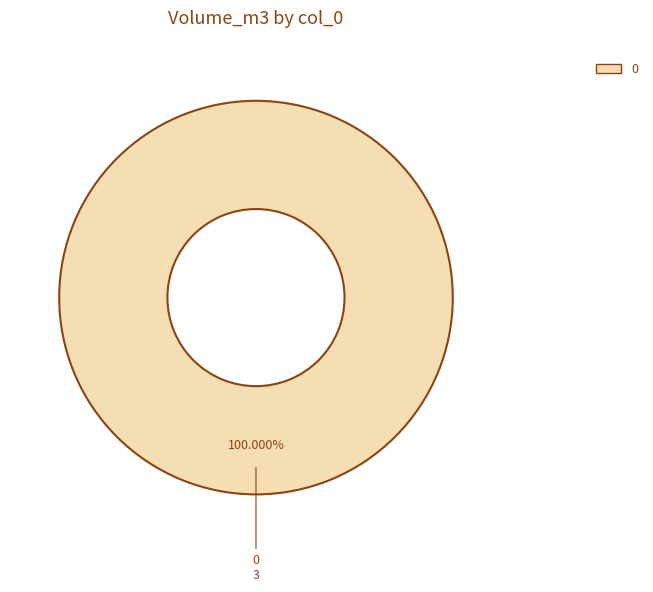

How many segments does this pie chart have?

1